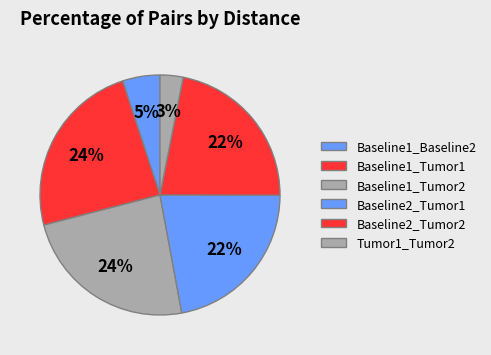

Which slice is the smallest?

Tumor1_Tumor2